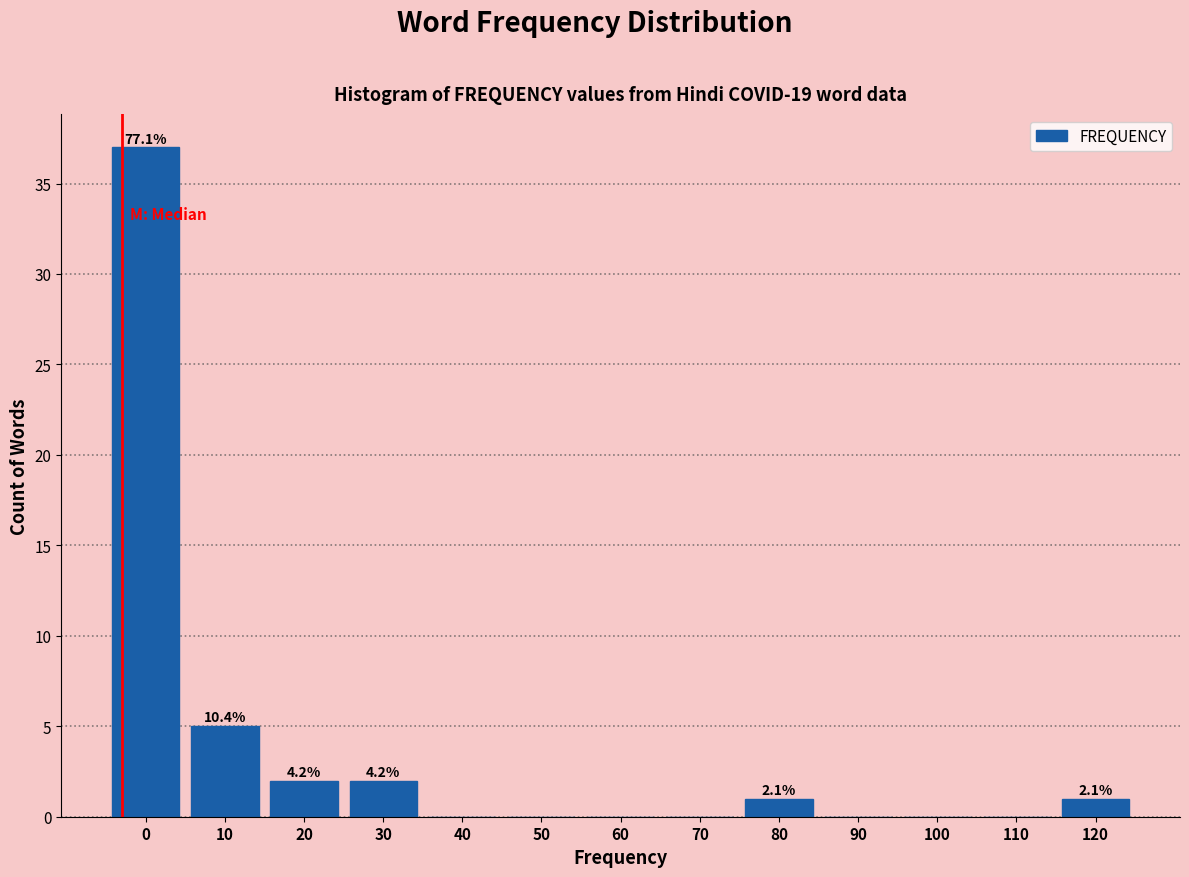

Reading left to right, extract all data points from this chart.

0=37	10=5	20=2	30=2	40=0	50=0	60=0	70=0	80=1	90=0	100=0	110=0	120=1